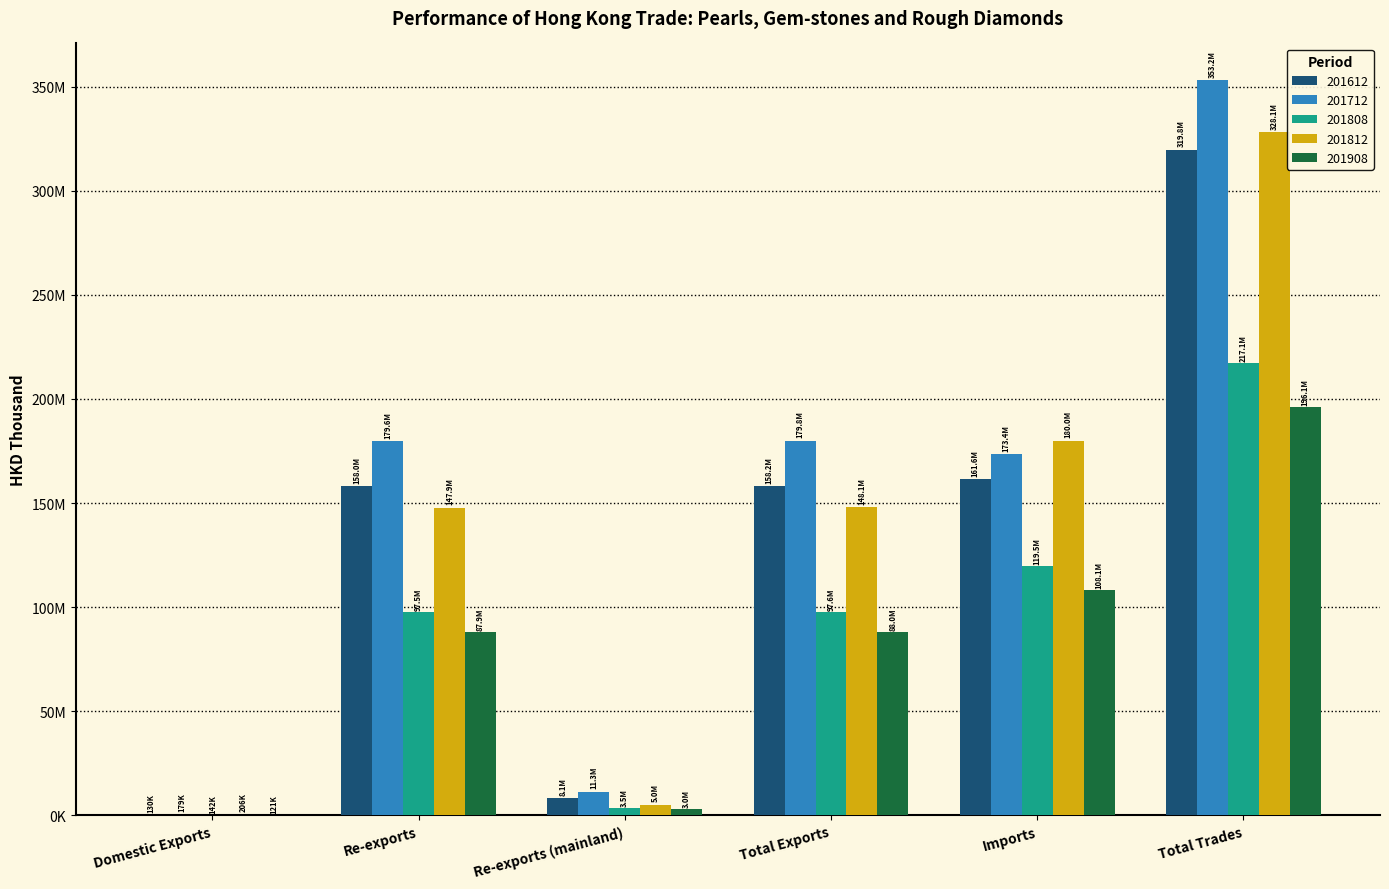

What is the label of the 1st bar from the right?

Total Trades